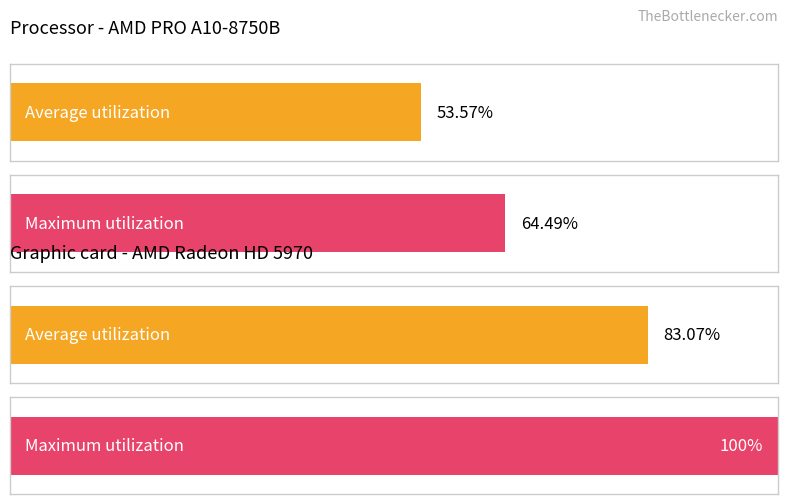

Rank the series at G0 from lowest to highest value.

Average utilization, Maximum utilization